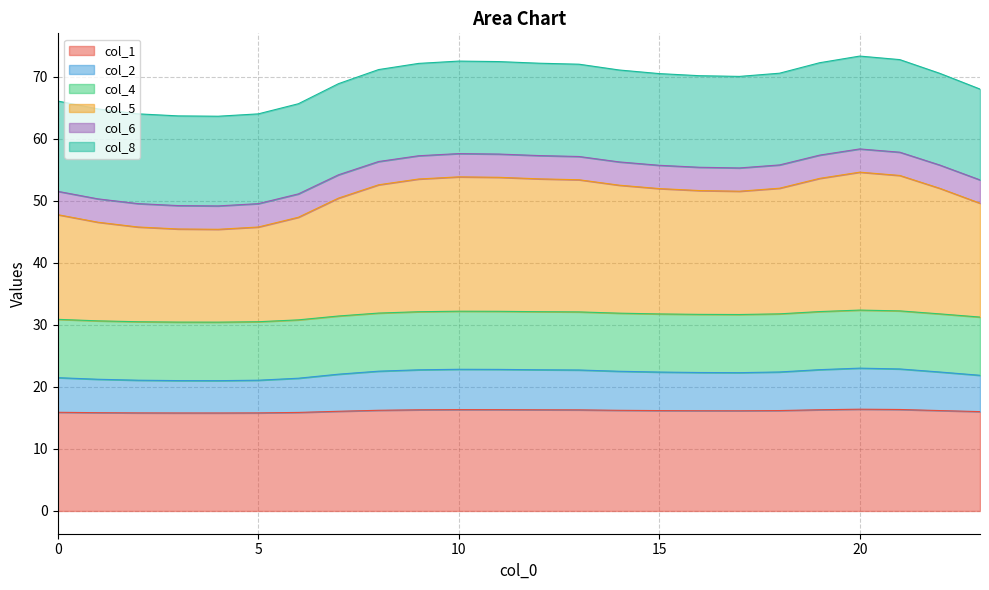

What is the lowest value of the col_1 series?

15.8